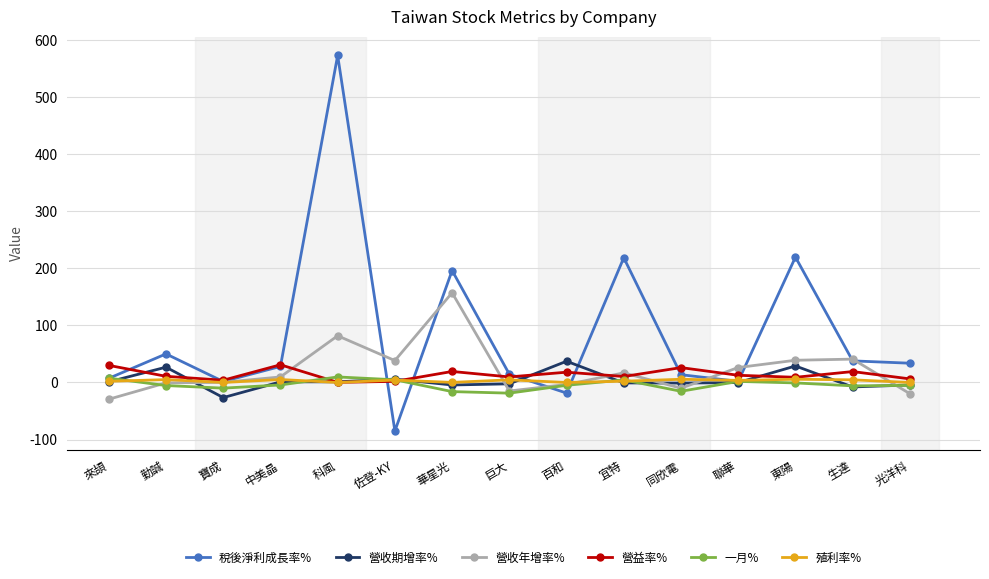

True or false: 稅後淨利成長率% has a value of 65.4 at 東陽.

False